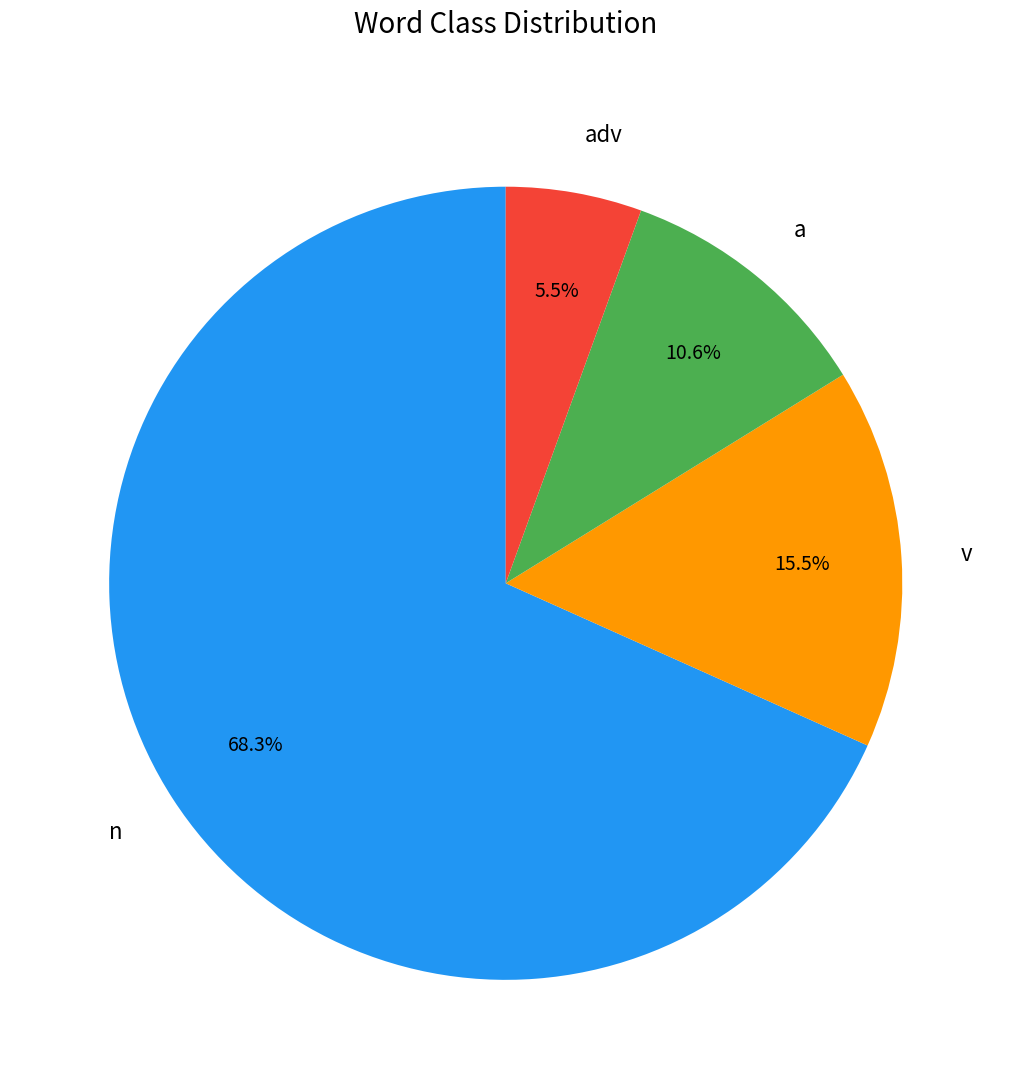

Which category accounts for the majority?

n